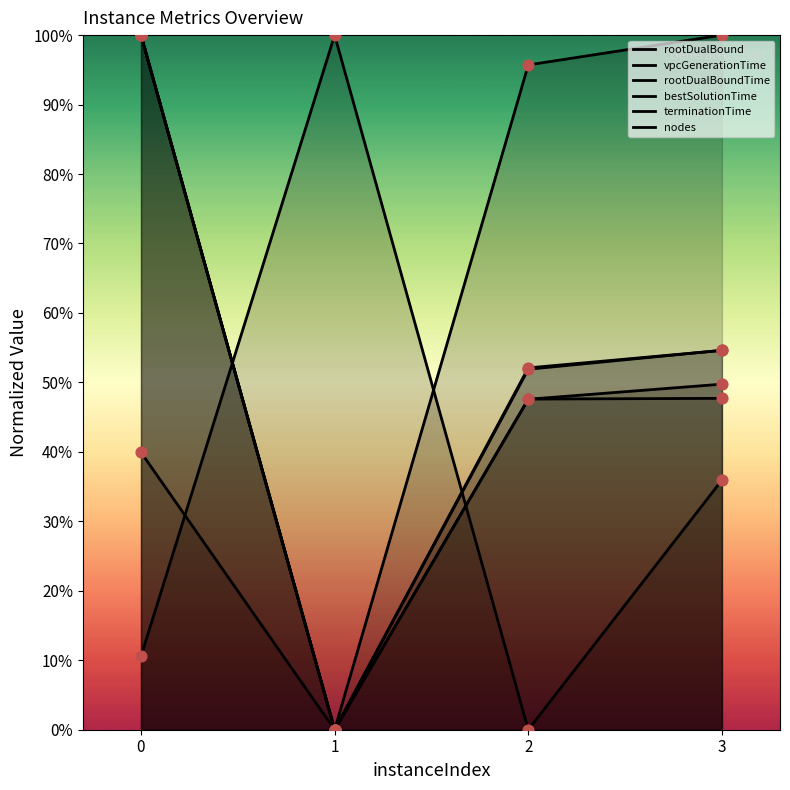

Which series has the largest Y range (max minus min)?

rootDualBound